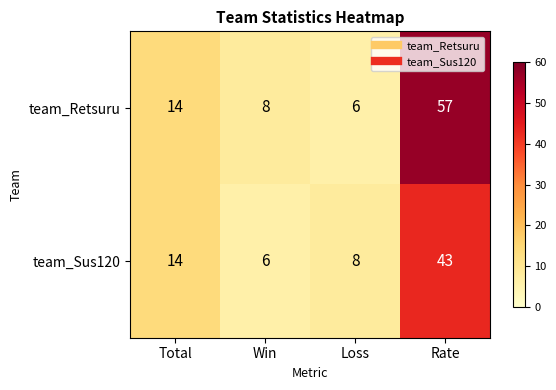

The value of team_Sus120 at Rate is 43. True or false?

True